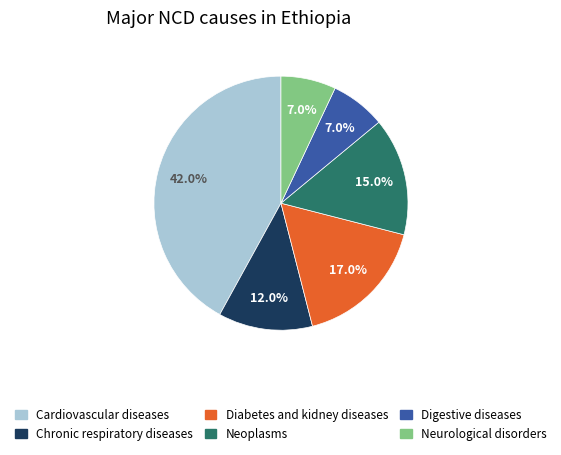

What is the largest slice in the pie chart?

Cardiovascular diseases